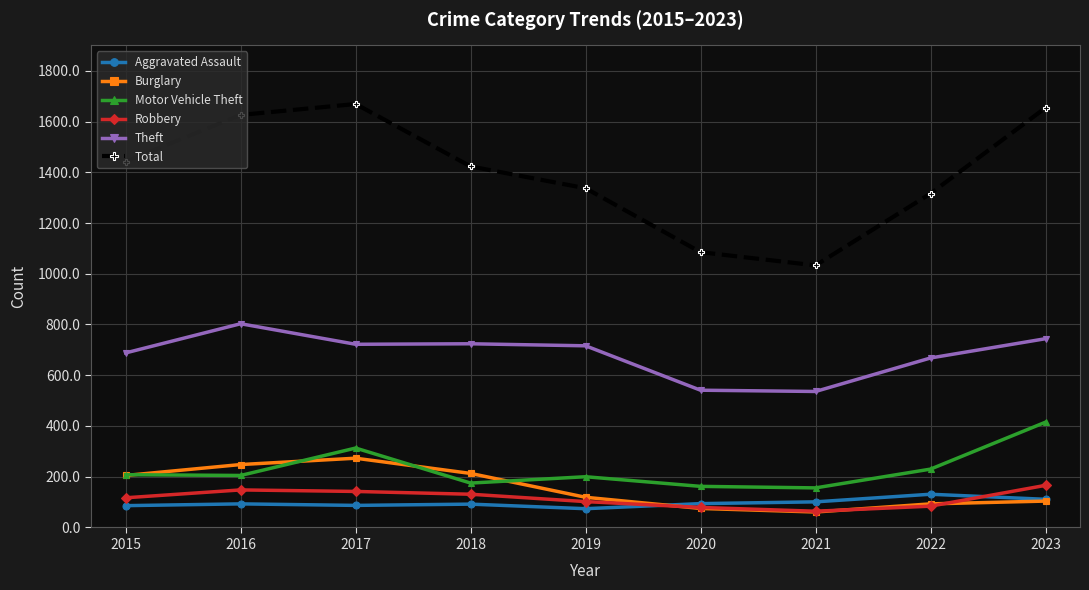

What is the difference between the Aggravated Assault values at 2020 and 2017?

7